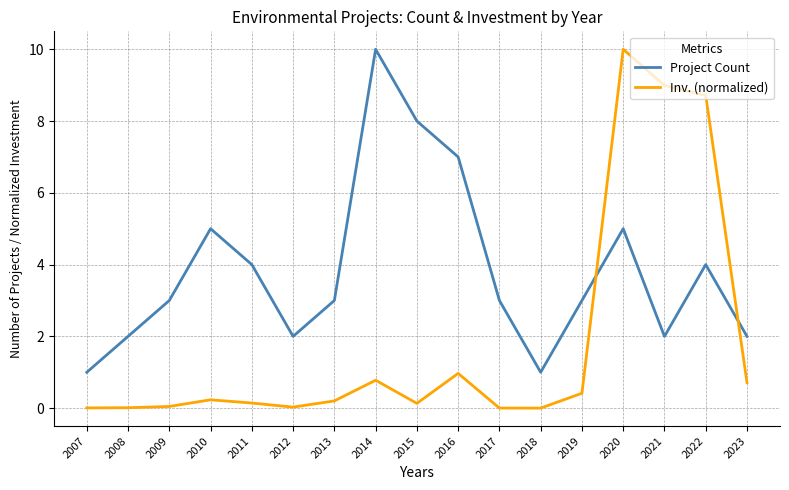

What value does the Inv. (normalized) series have at 2021?

9.0